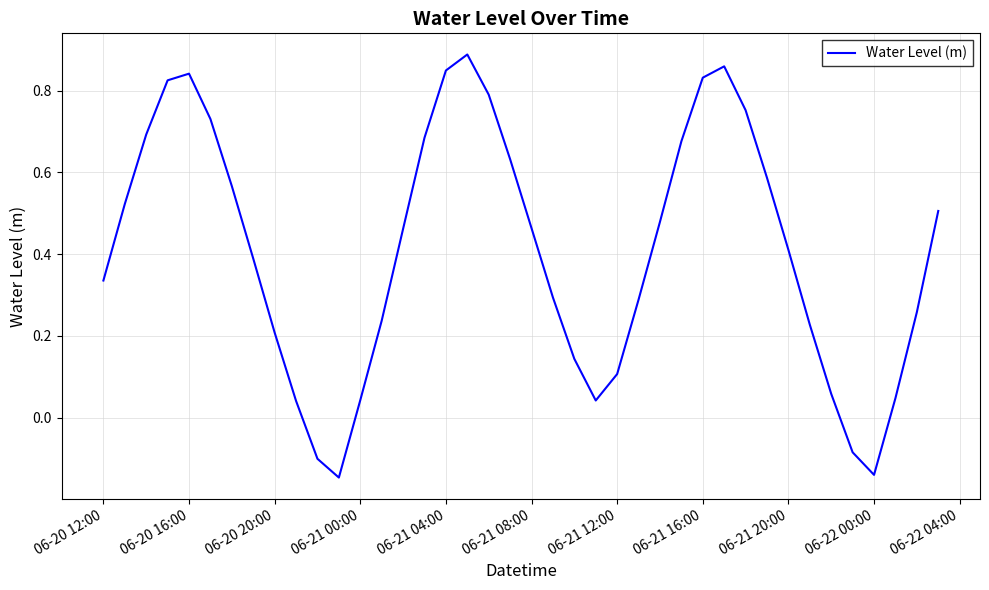

How many series are shown in this chart?

1